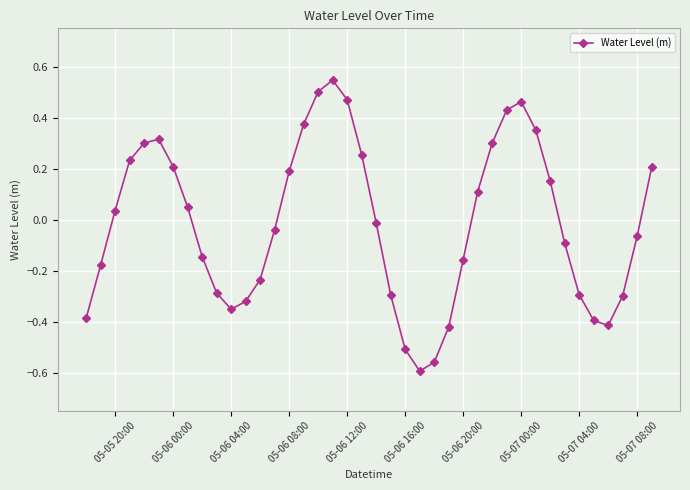

What is the difference between the maximum and minimum values?

1.1